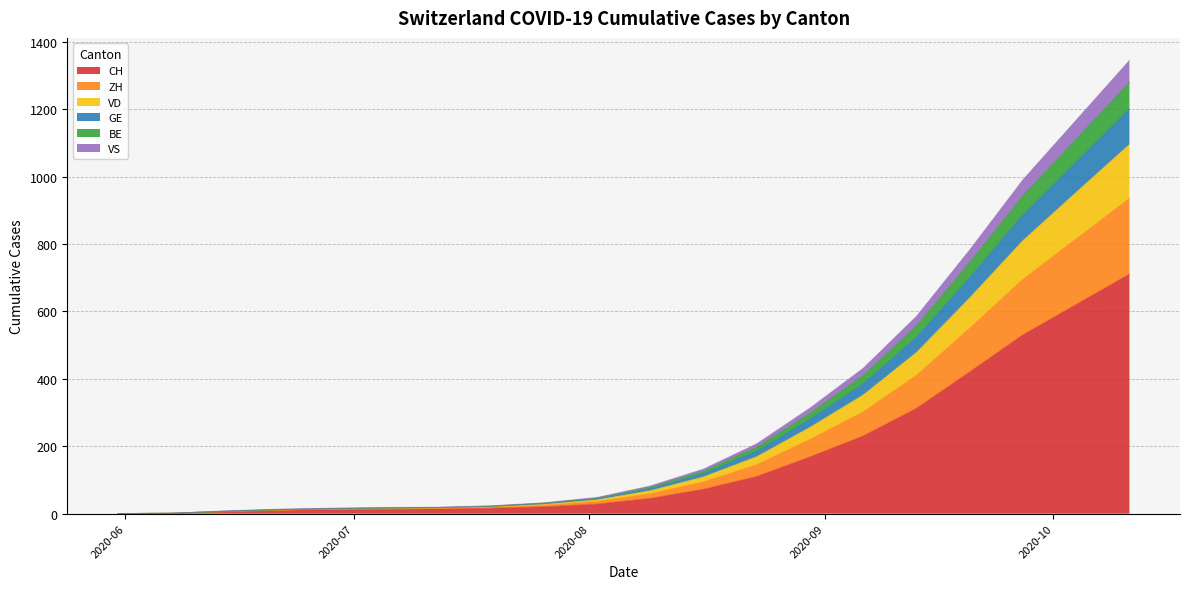

Does the chart have visible grid lines?

Yes